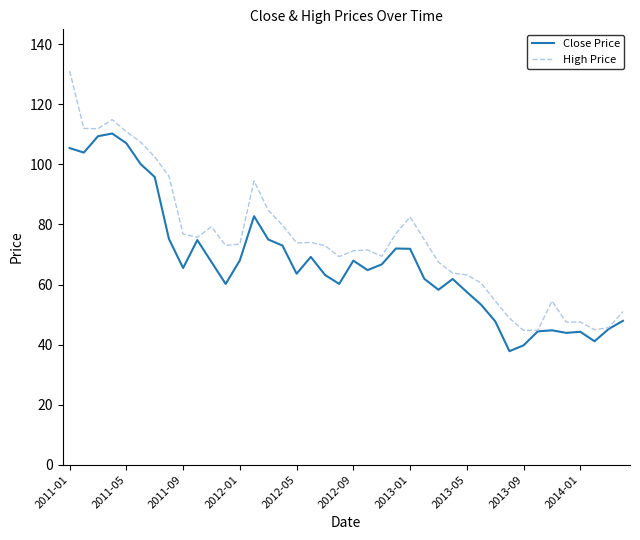

What is the average value of the Close Price series?

67.6